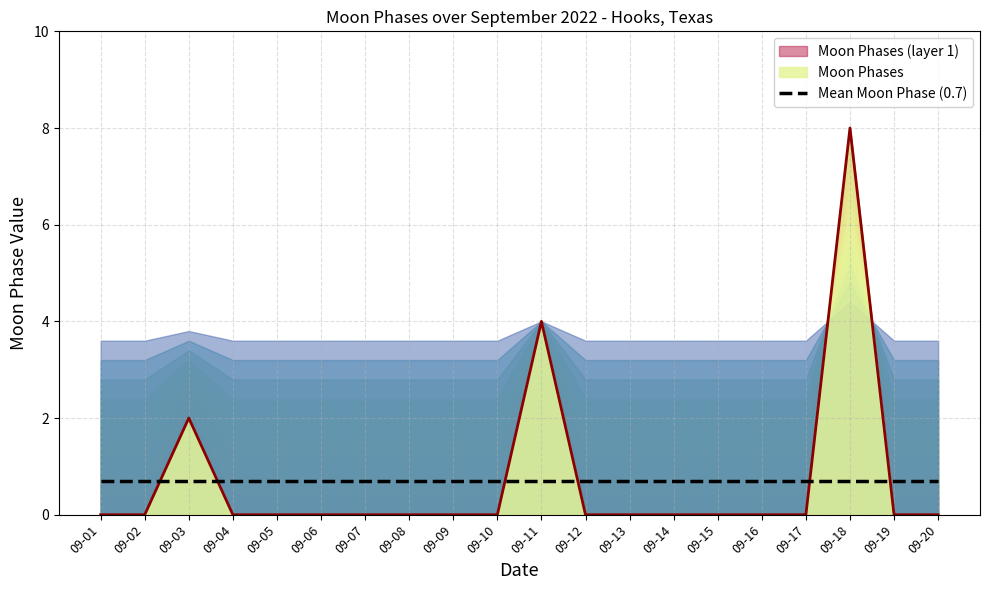

What is the lowest value of the Mean Moon Phase (0.7) series?

0.7